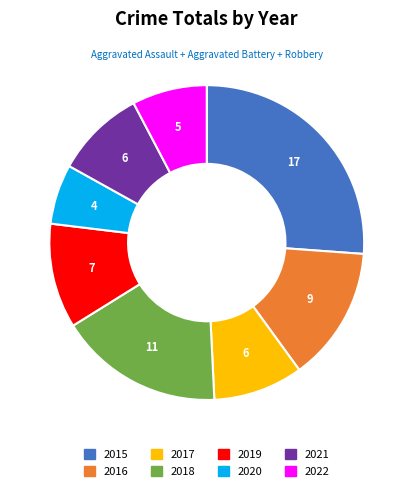

Approximately how many times larger is the value at 2019 compared to 2016?

0.8